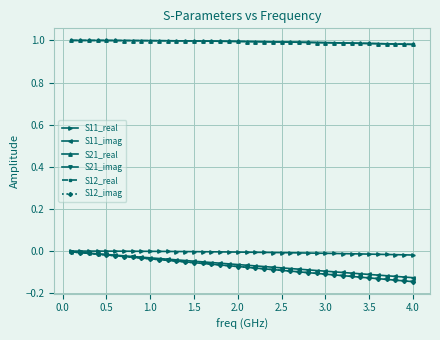

Does the chart have visible grid lines?

Yes